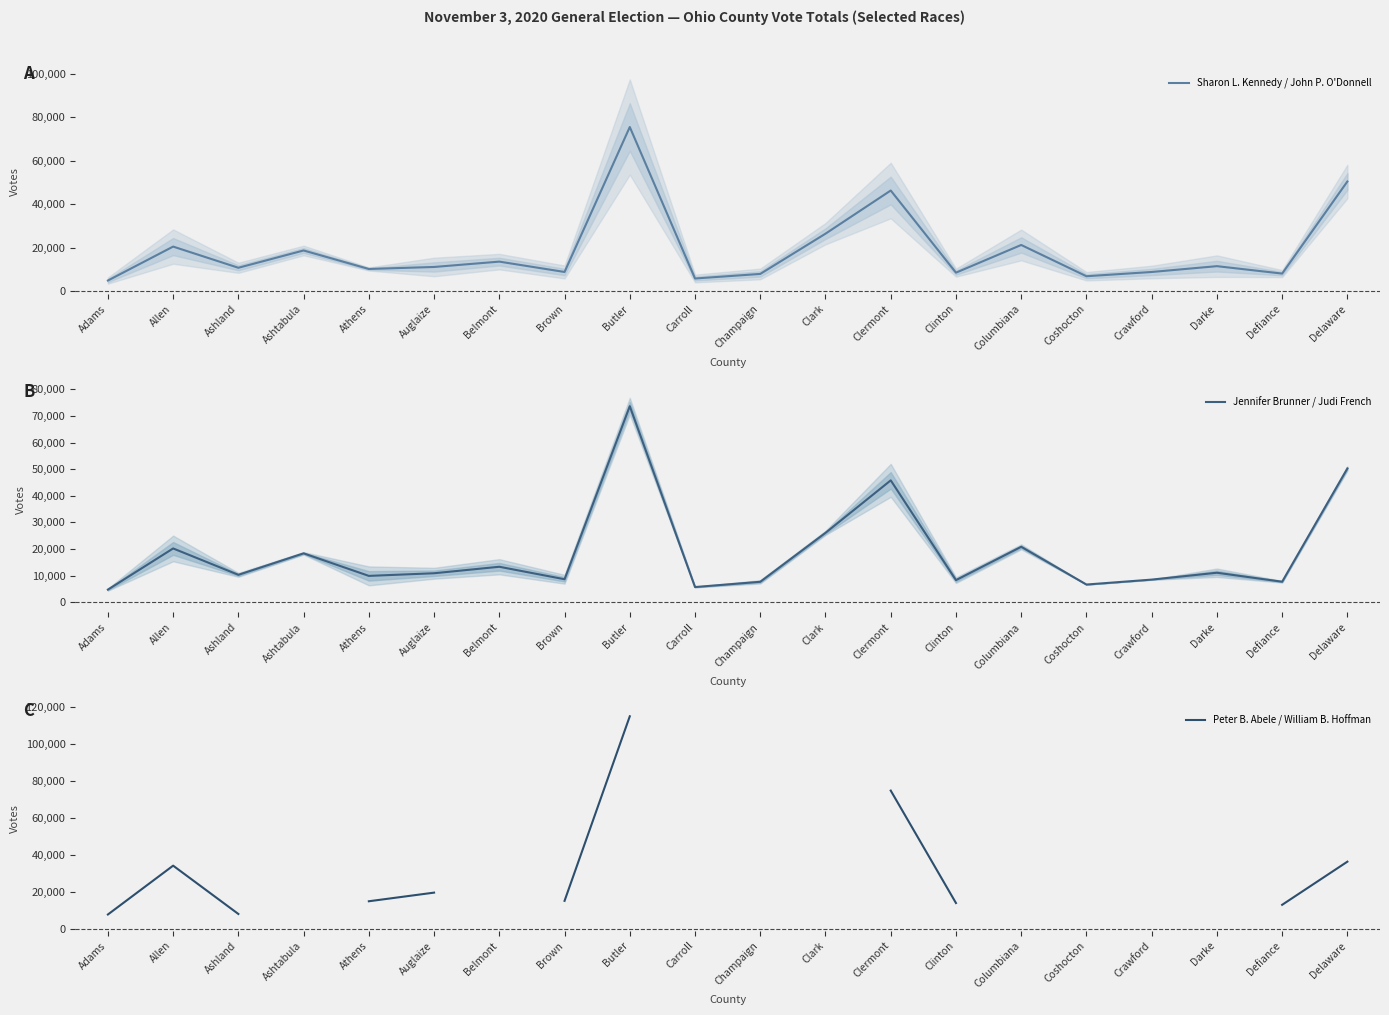

At how many categories does at least one series exceed 52729?

2